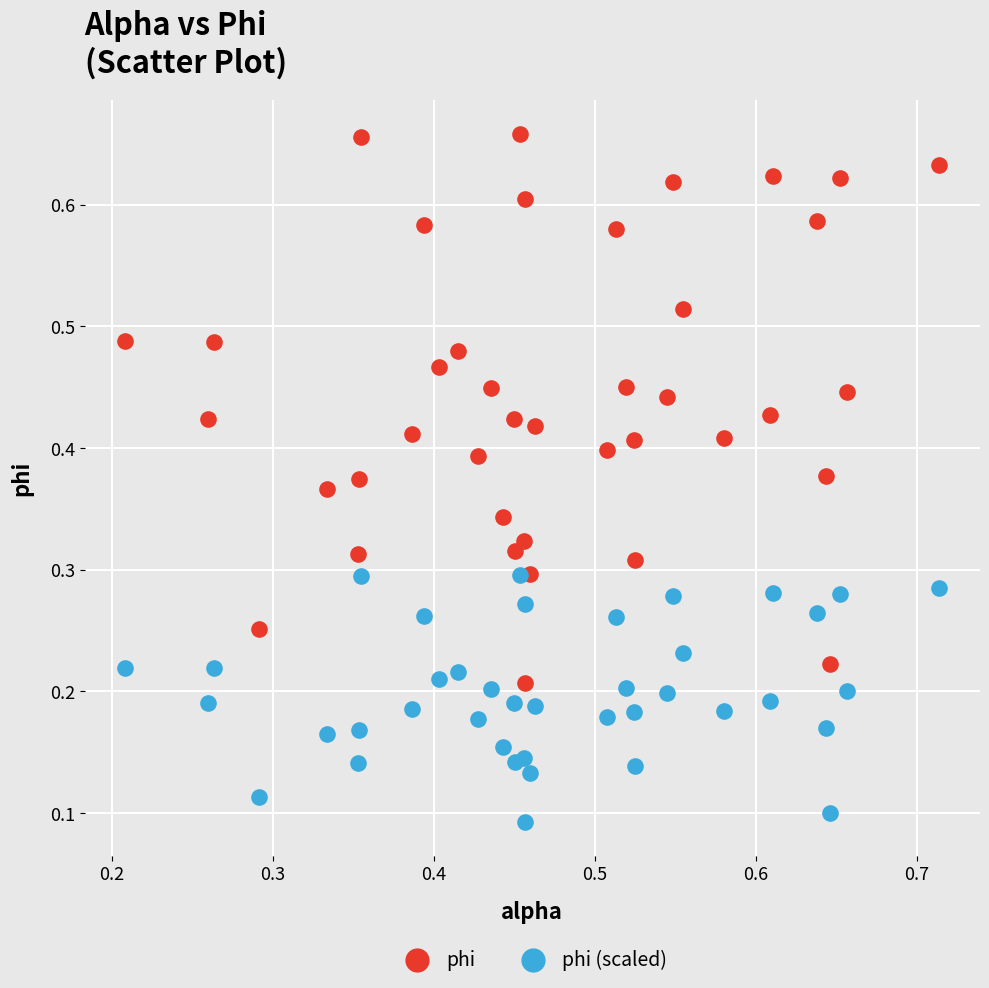

Which series has the widest spread of Y values?

phi